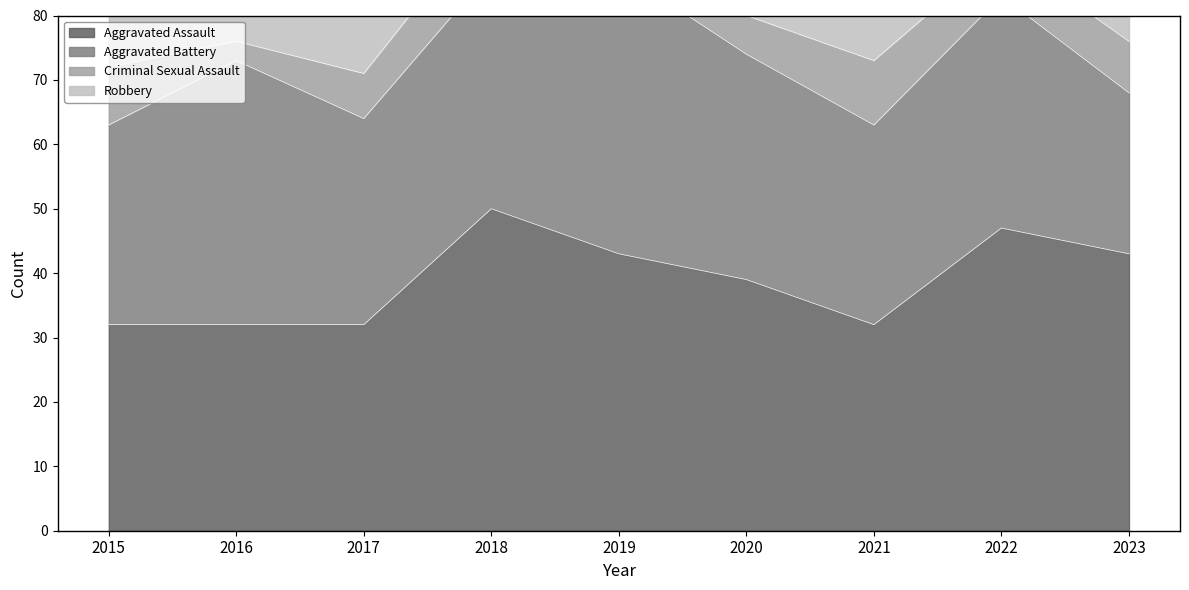

Rank the series at 2022 from highest to lowest value.

Robbery, Aggravated Assault, Aggravated Battery, Criminal Sexual Assault